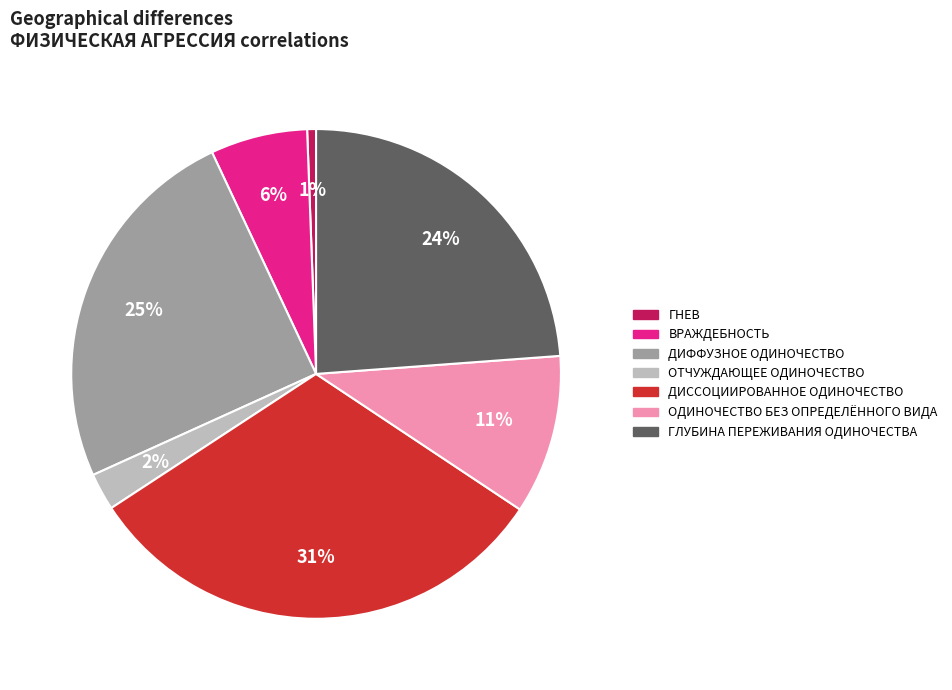

How many segments does this pie chart have?

7